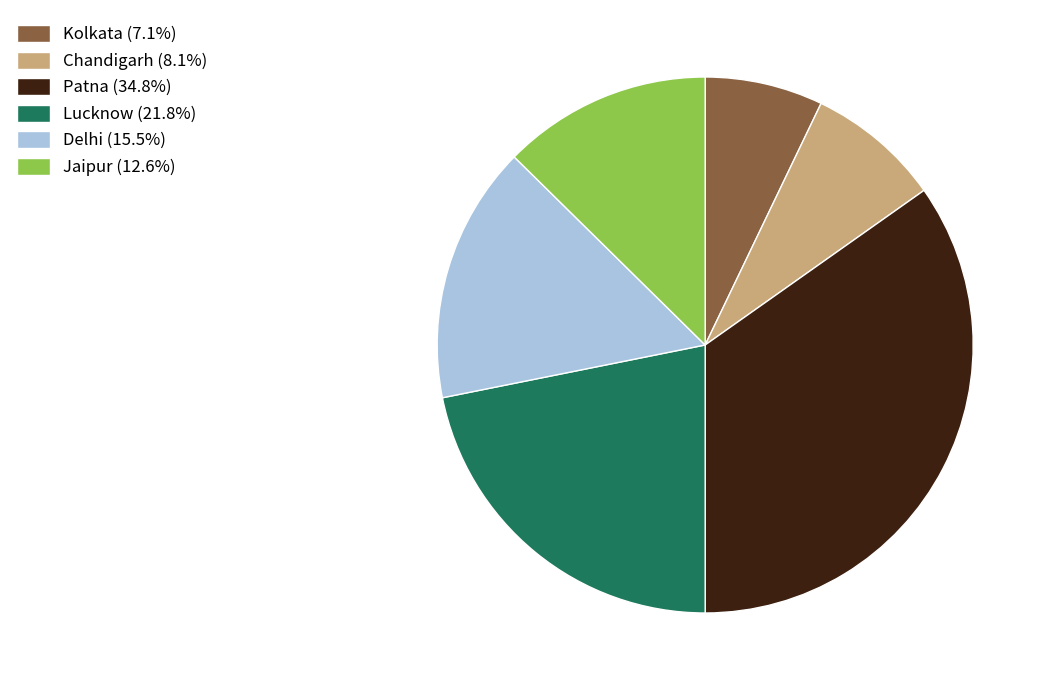

Does any single category account for the majority?

No